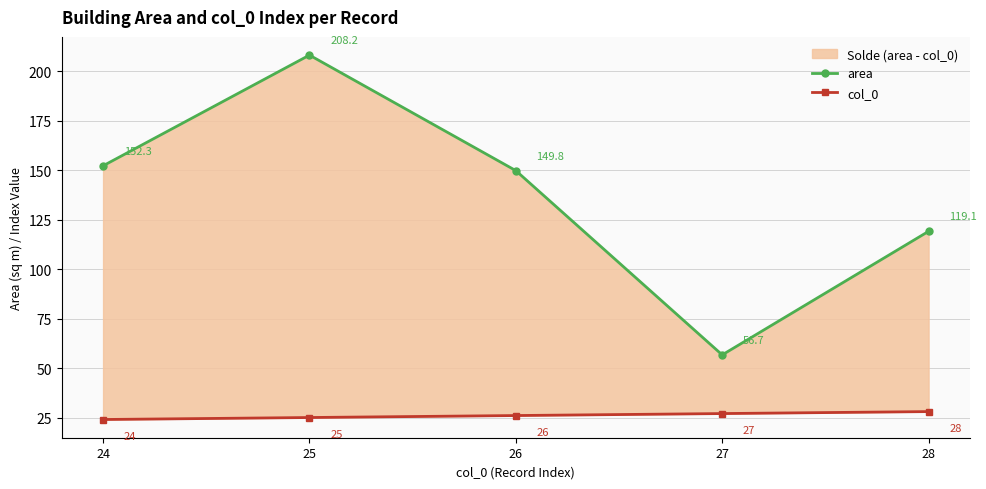

List the labels in order of area value, largest first.

25, 24, 26, 28, 27